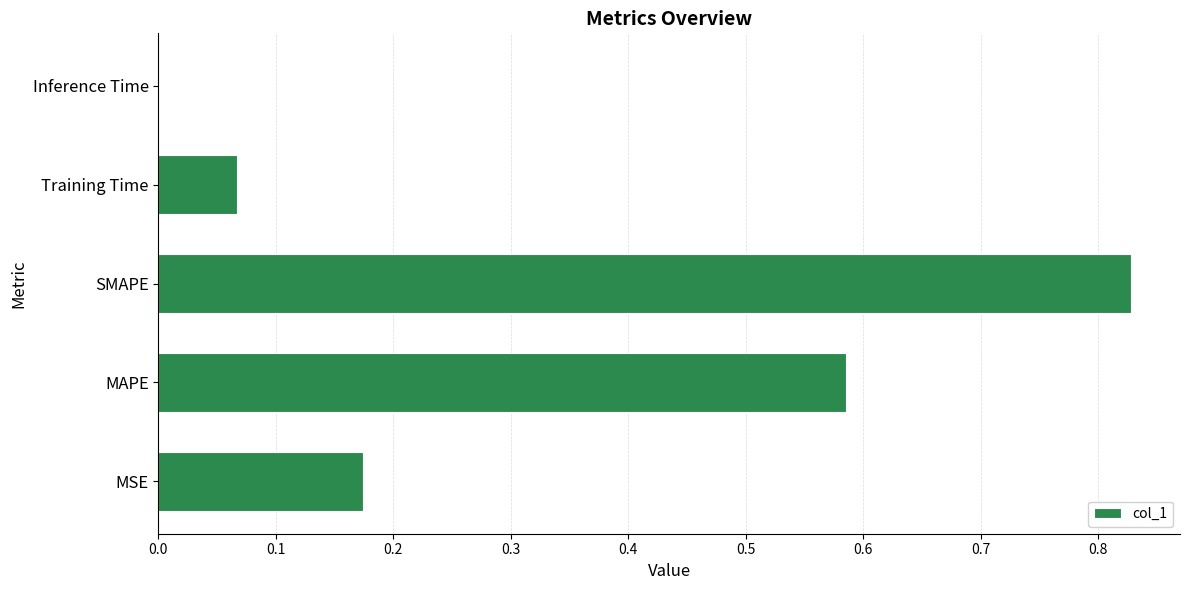

True or false: the data shows 0.4 at SMAPE.

False